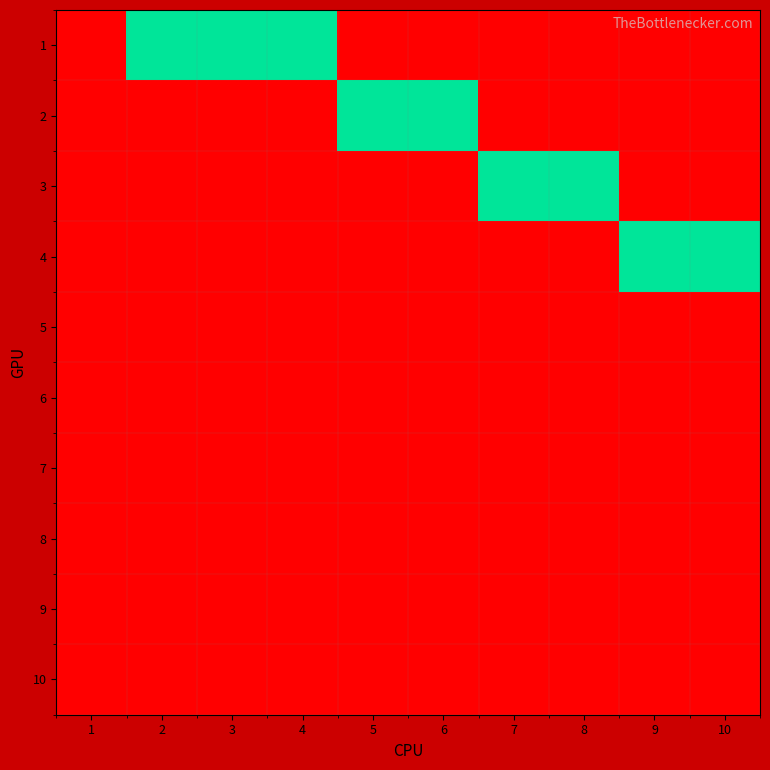

List the series in order of their peak value, highest first.

1, 2, 3, 4, 5, 6, 7, 8, 9, 10